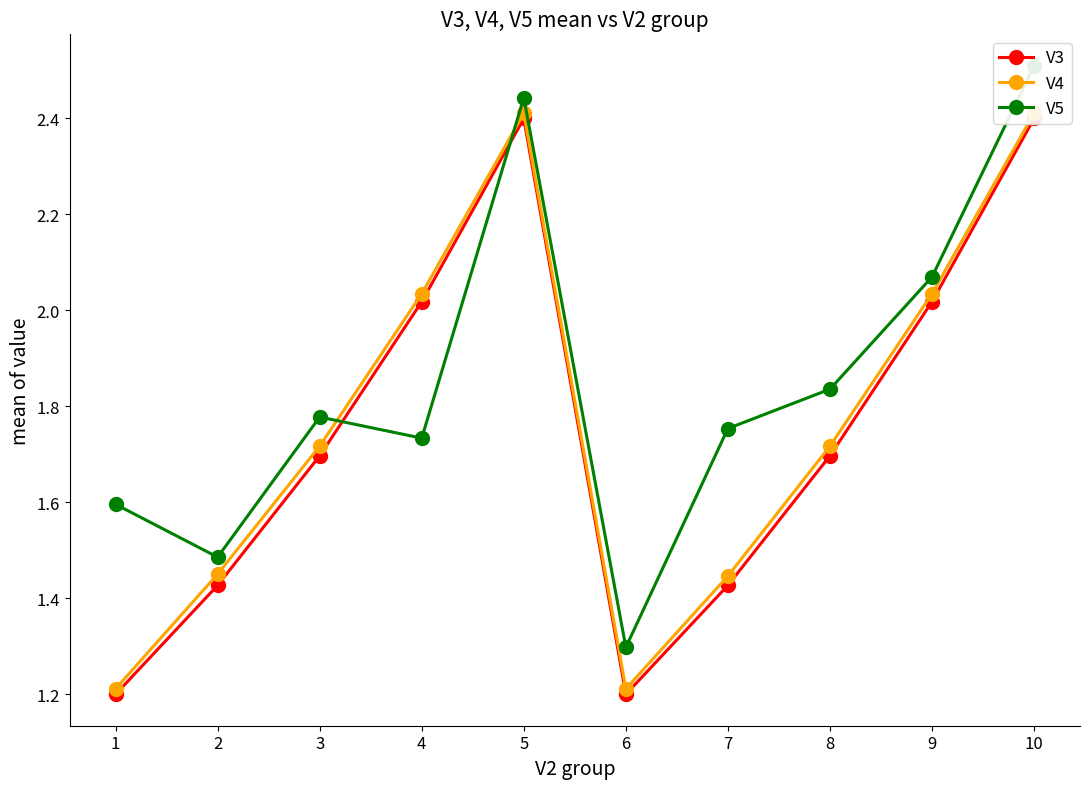

What is the sum of the V5 values at 7 and 5?

4.2